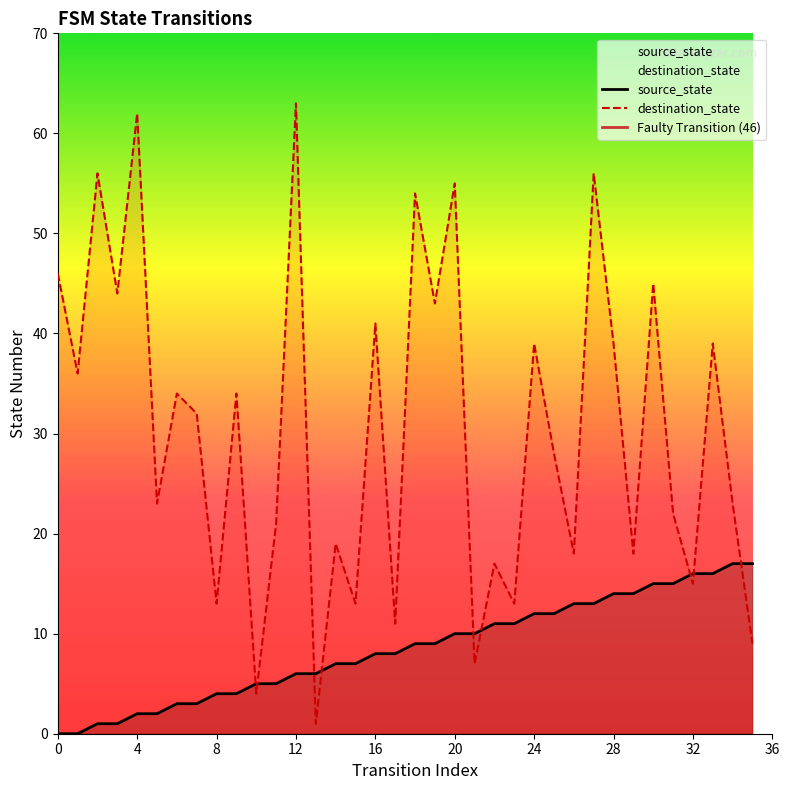

Does the chart have visible grid lines?

No